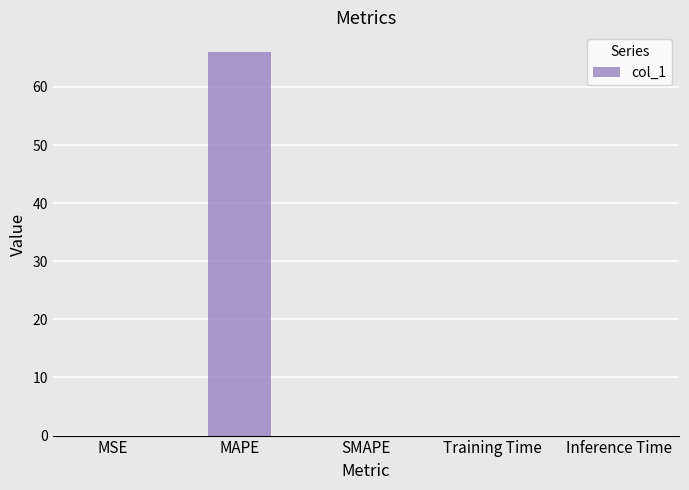

Read the value at MAPE.

66.1